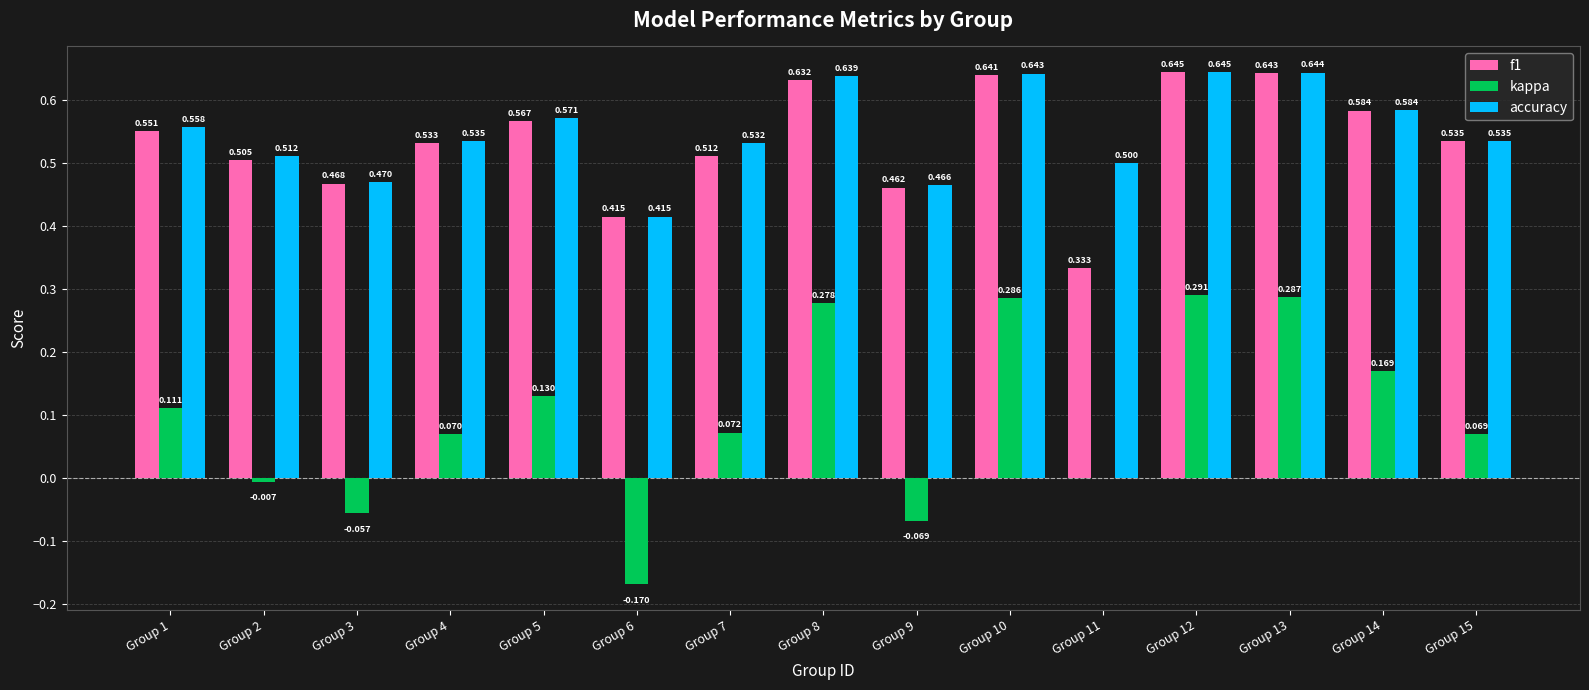

How many groups of bars are there?

15